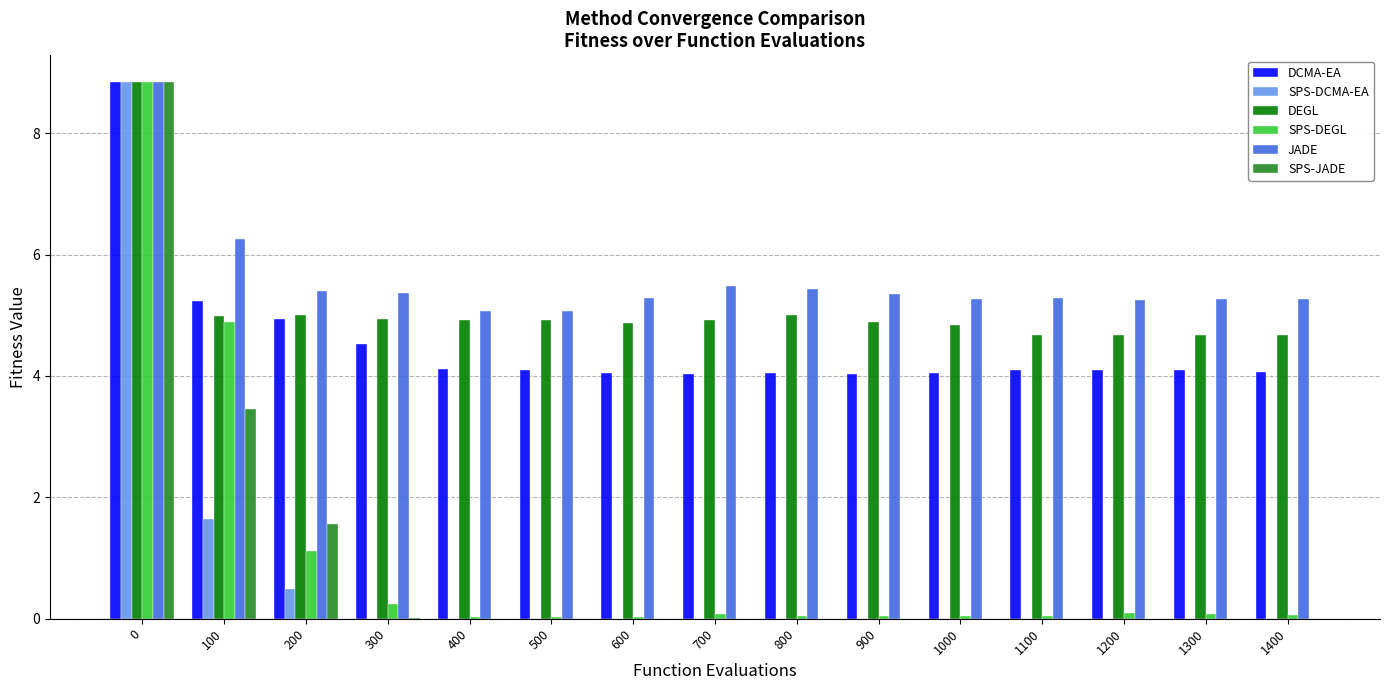

Is it true that DEGL equals 1.7 at 900?

False